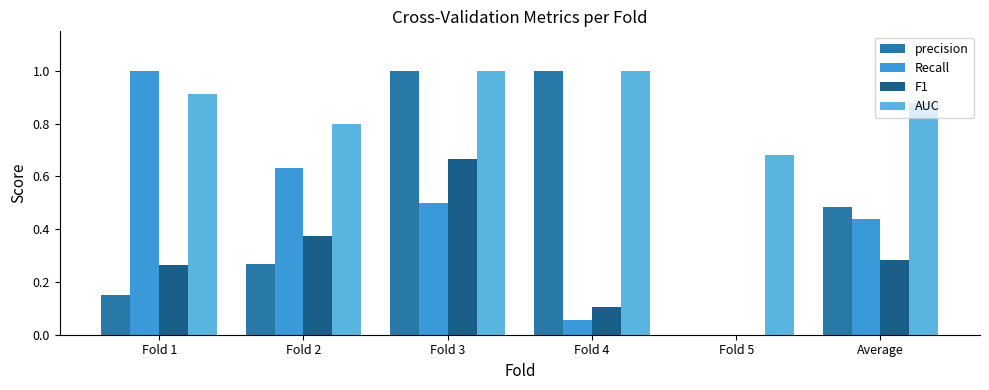

At which label is F1 closest to 0?

Fold 5